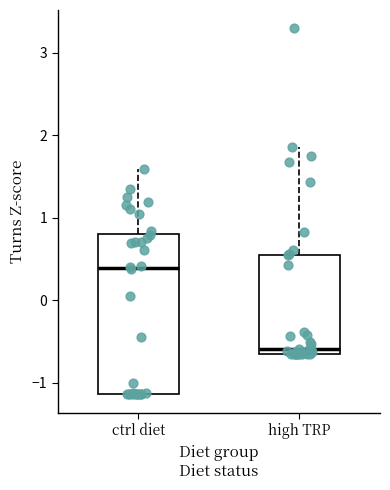

Which box is the tallest, from its lower edge to its upper edge?

ctrl diet